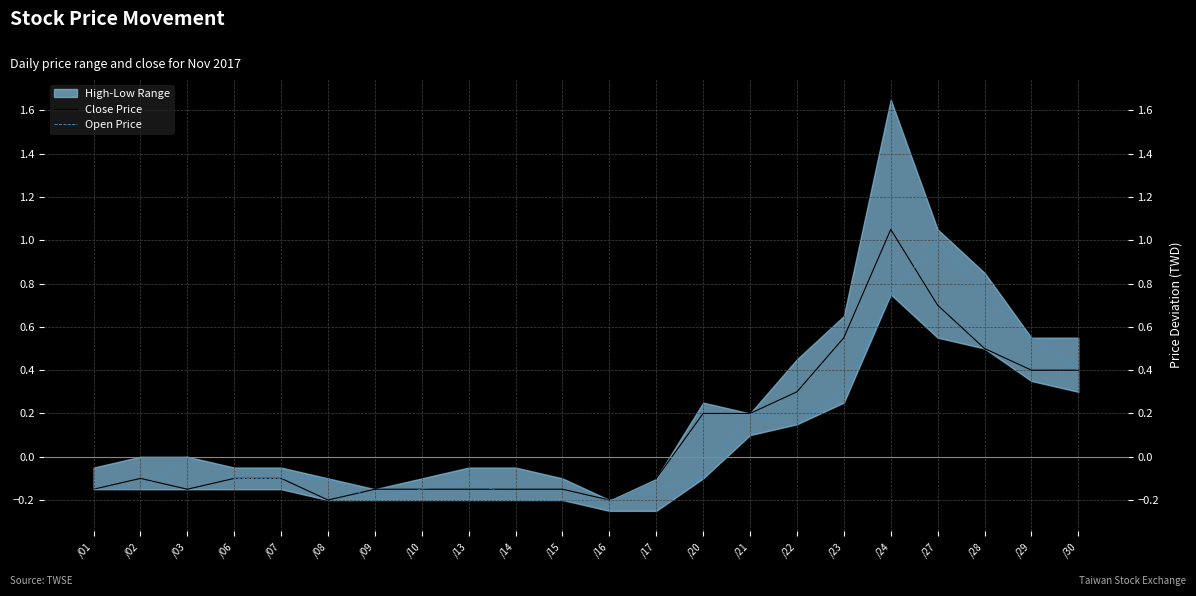

Which series has the widest spread of values?

Close Price